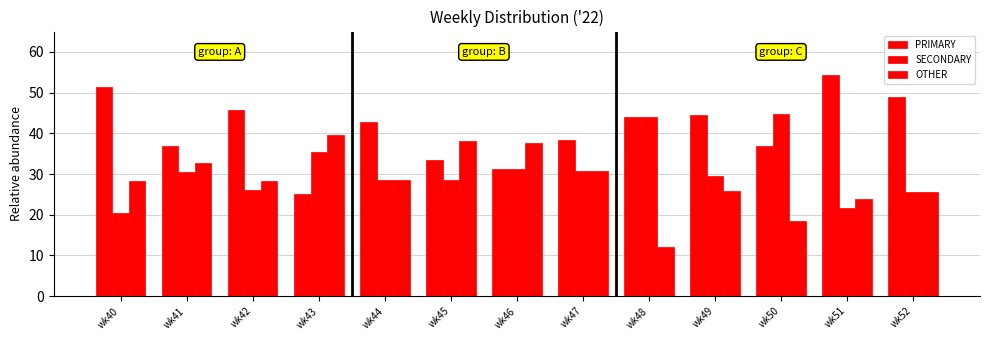

How many series are shown in this chart?

3